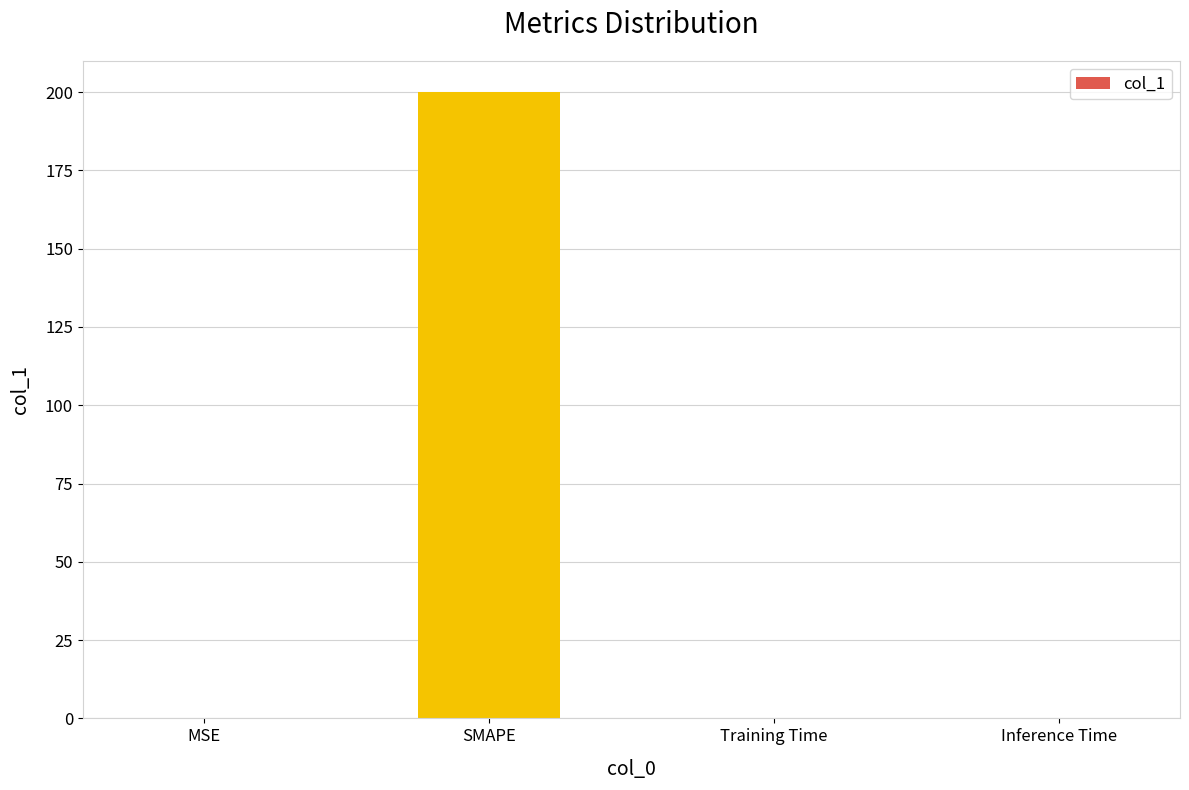

The value at SMAPE is 200.0. True or false?

True